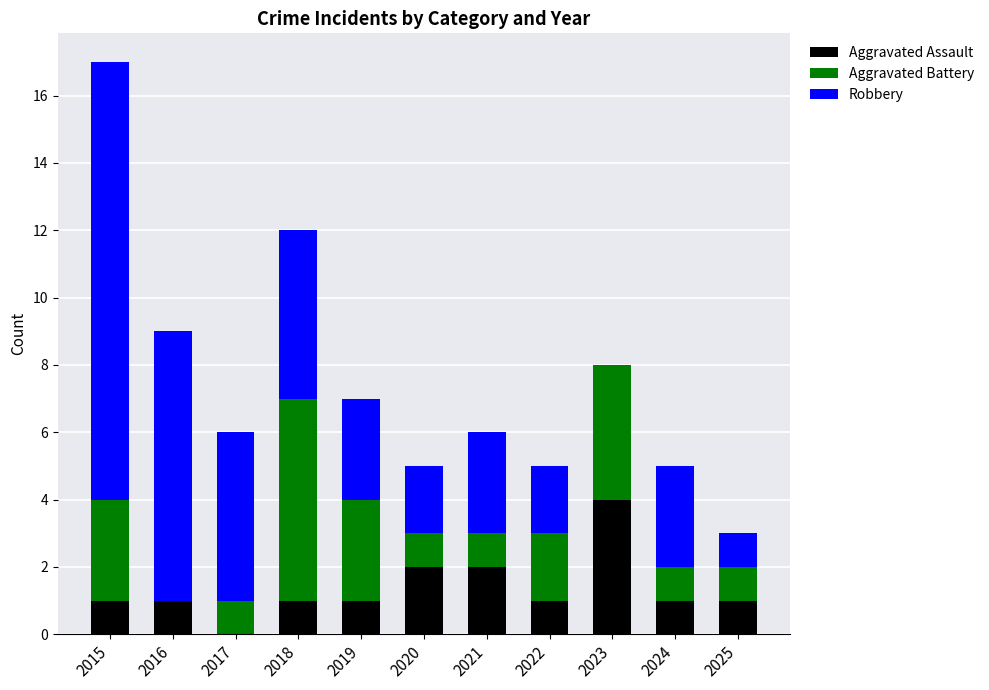

Which category has the highest value in the Aggravated Assault series?

2023